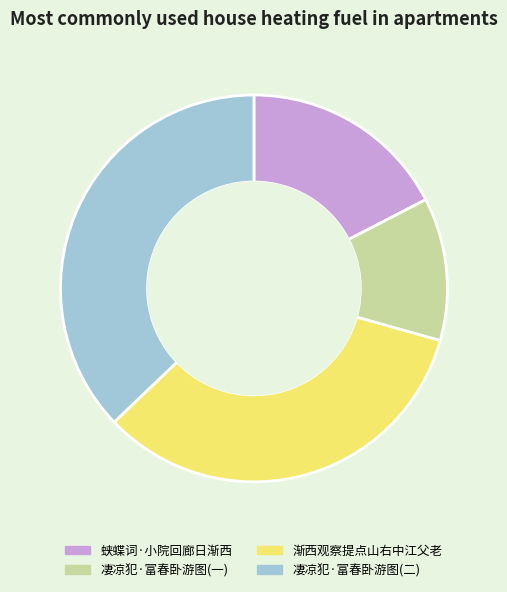

How many slices are in this pie chart?

4